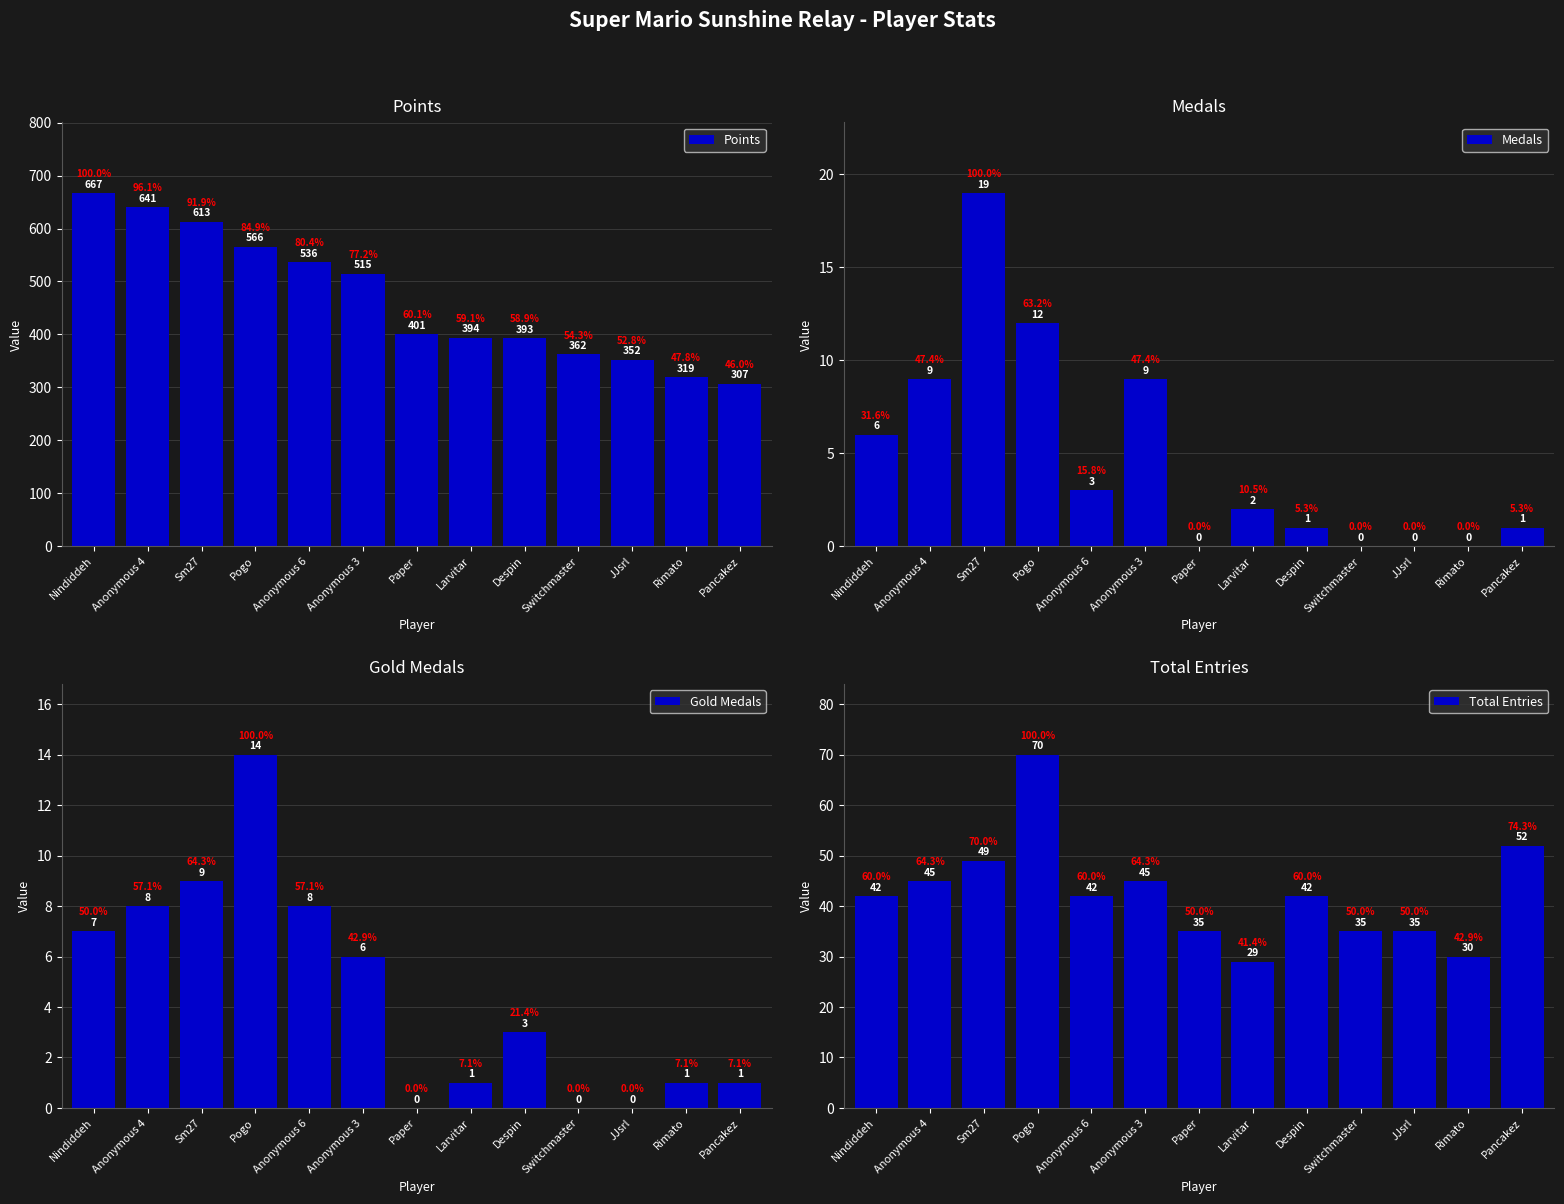

At Paper, list the series in order from largest to smallest.

Points, Total Entries, Medals, Gold Medals